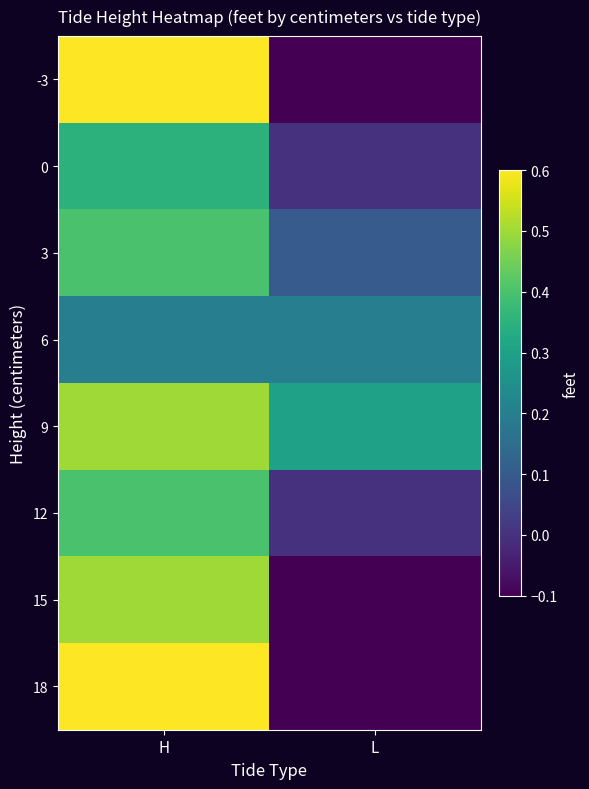

Reading left to right, extract all data points from this chart.

-3: H=0.6	L=-0.1
0: H=0.3	L=0.0
3: H=0.4	L=0.1
6: H=0.2	L=0.2
9: H=0.5	L=0.3
12: H=0.4	L=0.0
15: H=0.5	L=-0.1
18: H=0.6	L=-0.1